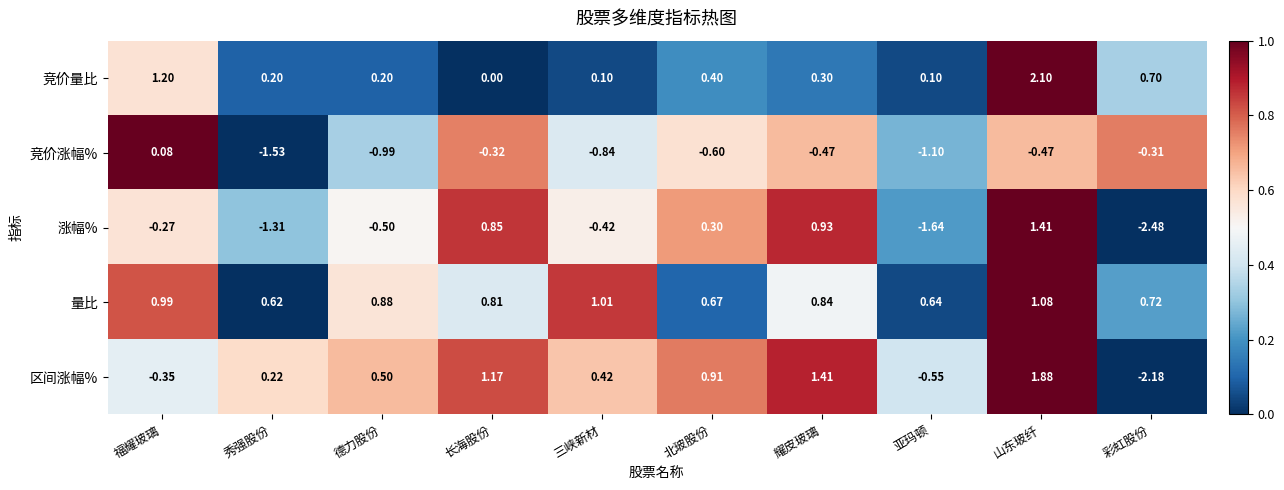

Where does the 区间涨幅% series first go above 0?

秀强股份